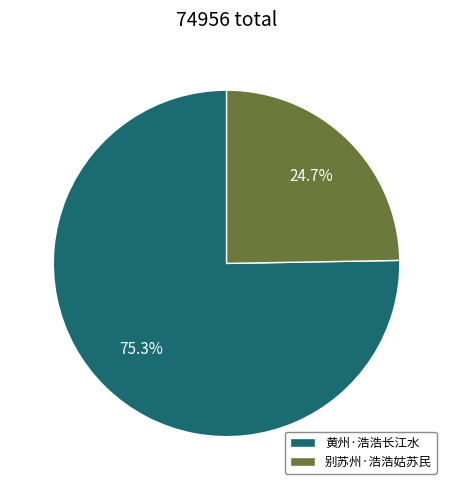

What is the majority slice?

黄州·浩浩长江水